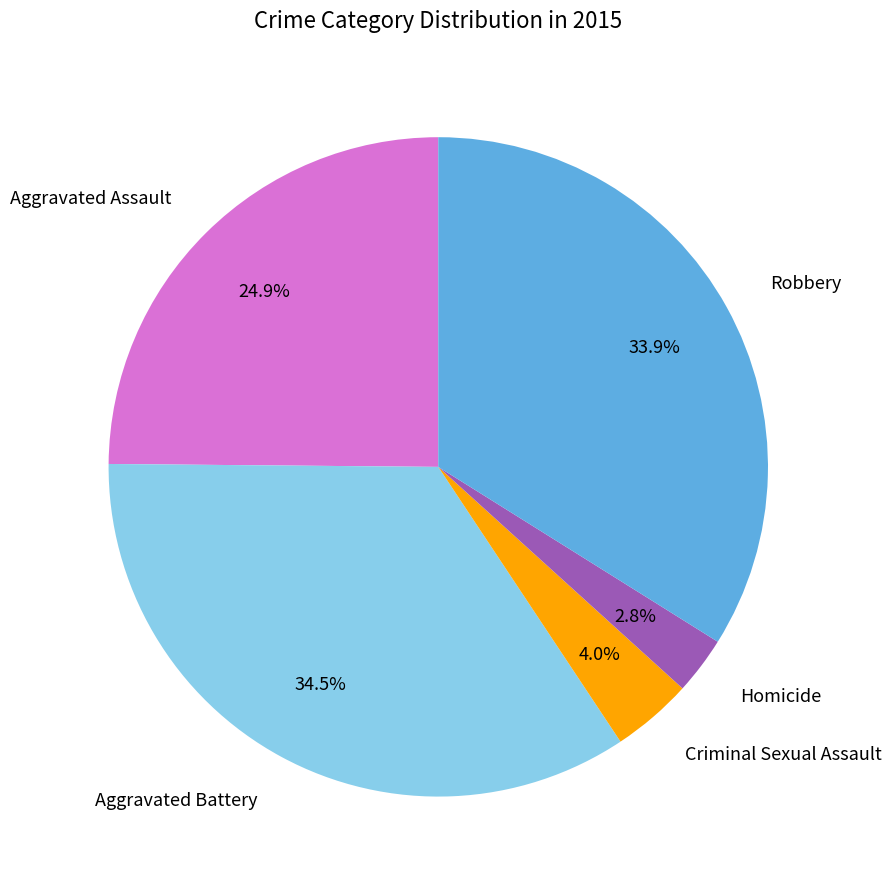

To the nearest percent, what percentage of the pie is Criminal Sexual Assault?

4%